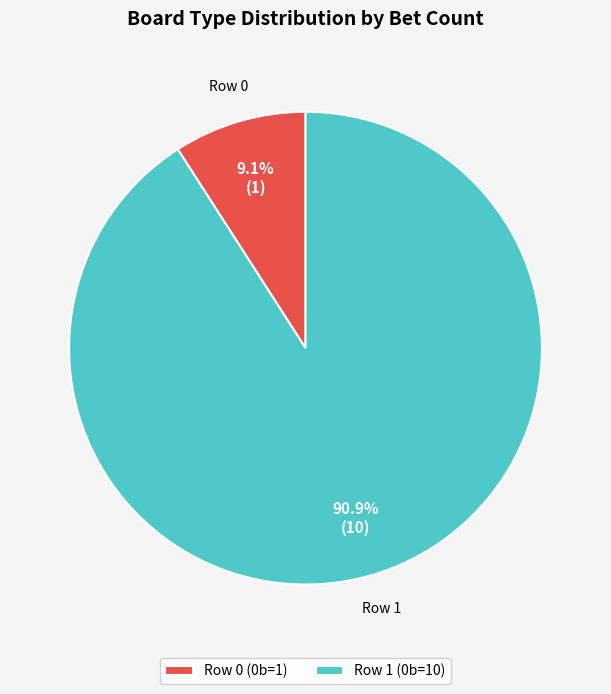

True or false: Row 0 accounts for 3% of the total.

False